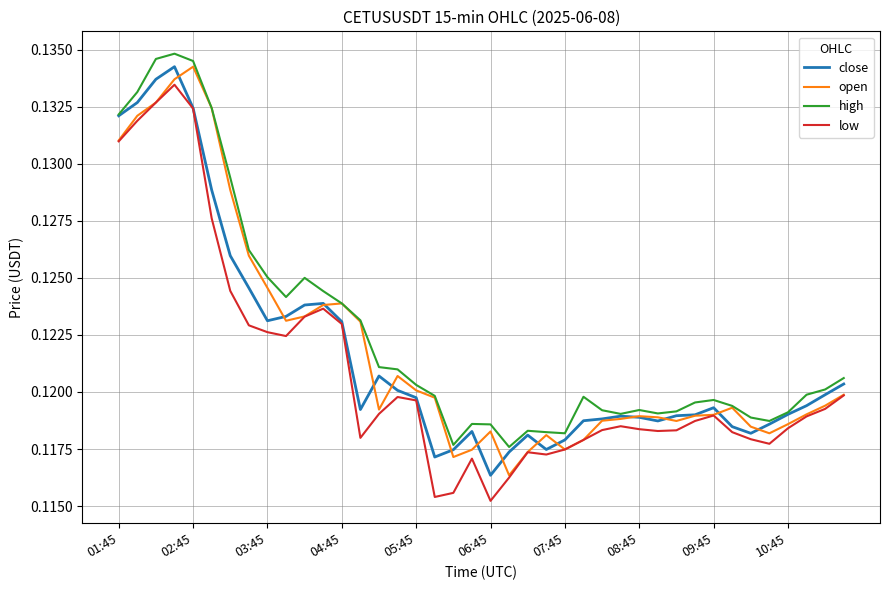

True or false: low and high intersect in this chart.

False